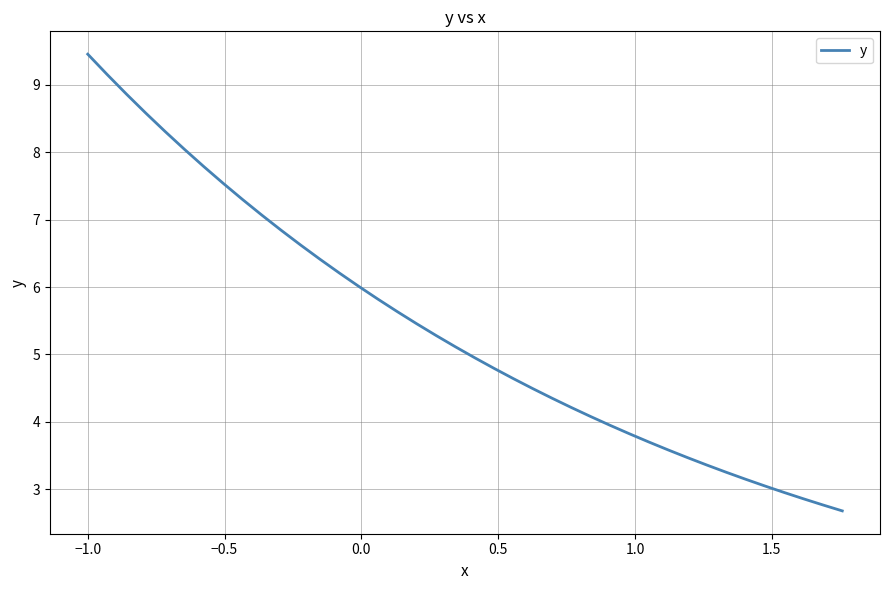

What is the smallest value displayed?

2.7